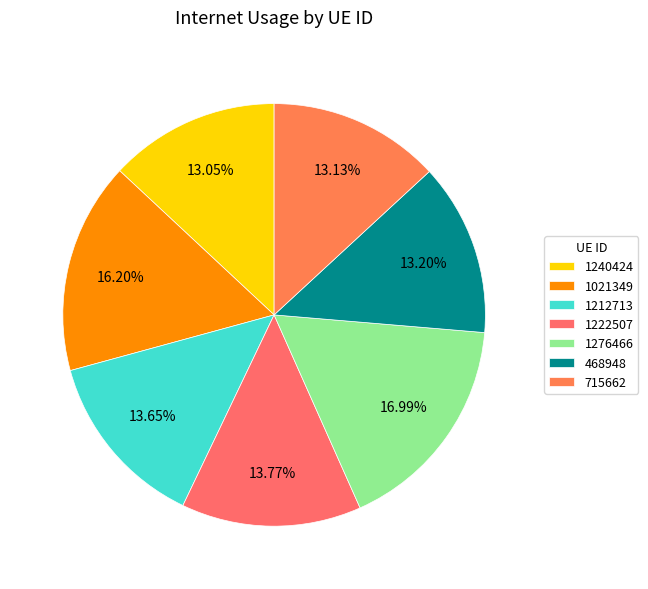

Rank the categories by value from lowest to highest.

1240424, 715662, 468948, 1212713, 1222507, 1021349, 1276466